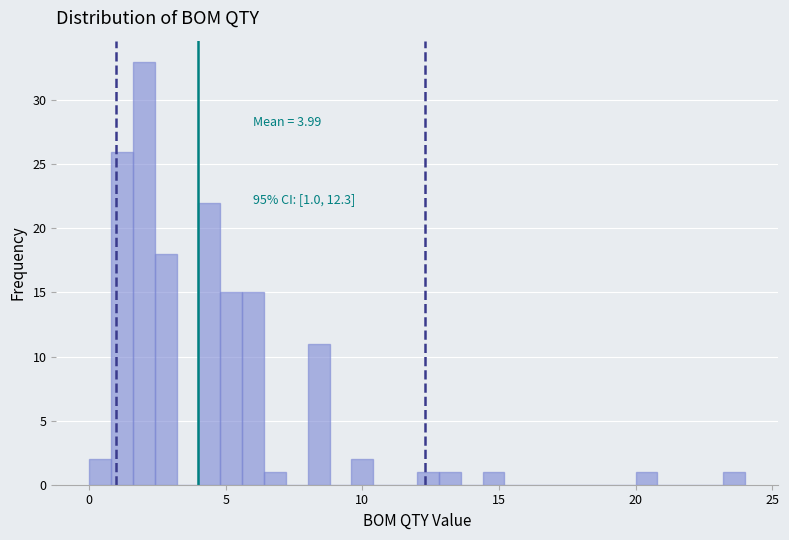

Around what value on the x-axis is the tallest bar? Give the approximate position of its centre, as read against the axis.

2.0